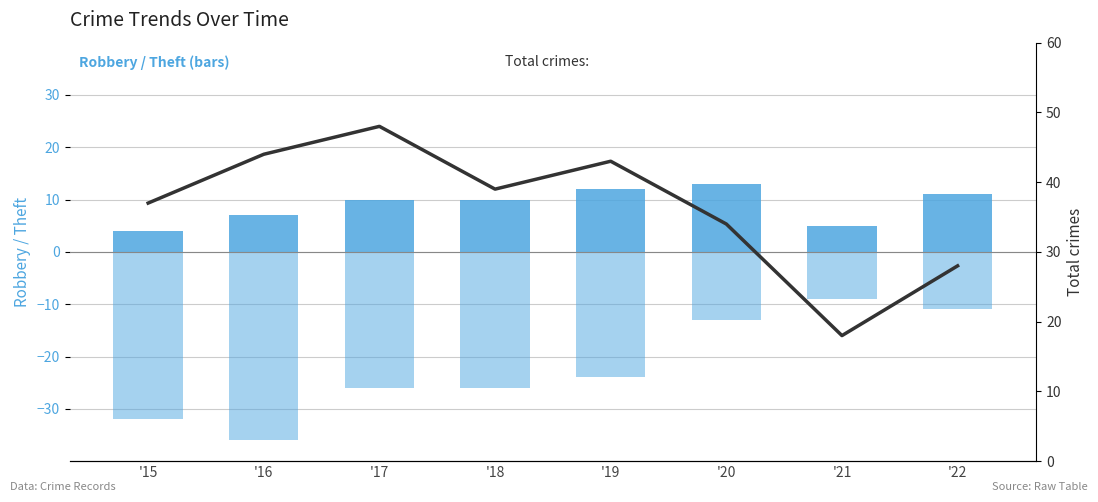

Rank the series by their maximum value, from lowest to highest.

Theft (inverted), Robbery, Total